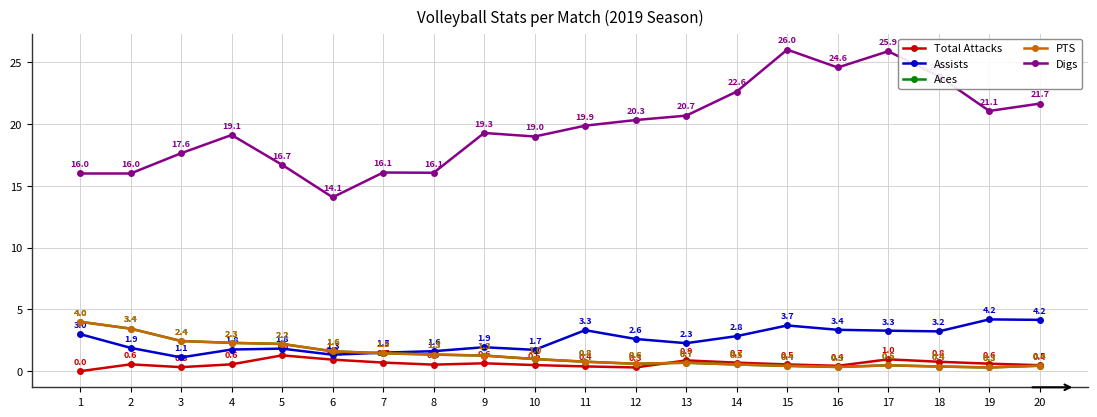

Reading left to right, transcribe all the data shown in this chart.

Total Attacks: 1=0.0	2=0.6	3=0.3	4=0.6	5=1.3	6=0.9	7=0.7	8=0.5	9=0.6	10=0.5	11=0.4	12=0.3	13=0.9	14=0.7	15=0.5	16=0.4	17=1.0	18=0.8	19=0.6	20=0.5
Assists: 1=3.0	2=1.9	3=1.1	4=1.8	5=1.8	6=1.3	7=1.5	8=1.6	9=1.9	10=1.7	11=3.3	12=2.6	13=2.3	14=2.8	15=3.7	16=3.4	17=3.3	18=3.2	19=4.2	20=4.2
Aces: 1=4.0	2=3.4	3=2.4	4=2.3	5=2.2	6=1.6	7=1.5	8=1.3	9=1.3	10=1.0	11=0.8	12=0.6	13=0.7	14=0.5	15=0.4	16=0.3	17=0.5	18=0.4	19=0.3	20=0.4
PTS: 1=4.0	2=3.4	3=2.4	4=2.3	5=2.2	6=1.6	7=1.5	8=1.3	9=1.3	10=1.0	11=0.8	12=0.6	13=0.7	14=0.5	15=0.4	16=0.3	17=0.5	18=0.4	19=0.3	20=0.4
Digs: 1=16.0	2=16.0	3=17.6	4=19.1	5=16.7	6=14.1	7=16.1	8=16.1	9=19.3	10=19.0	11=19.9	12=20.3	13=20.7	14=22.6	15=26.0	16=24.6	17=25.9	18=23.9	19=21.1	20=21.7